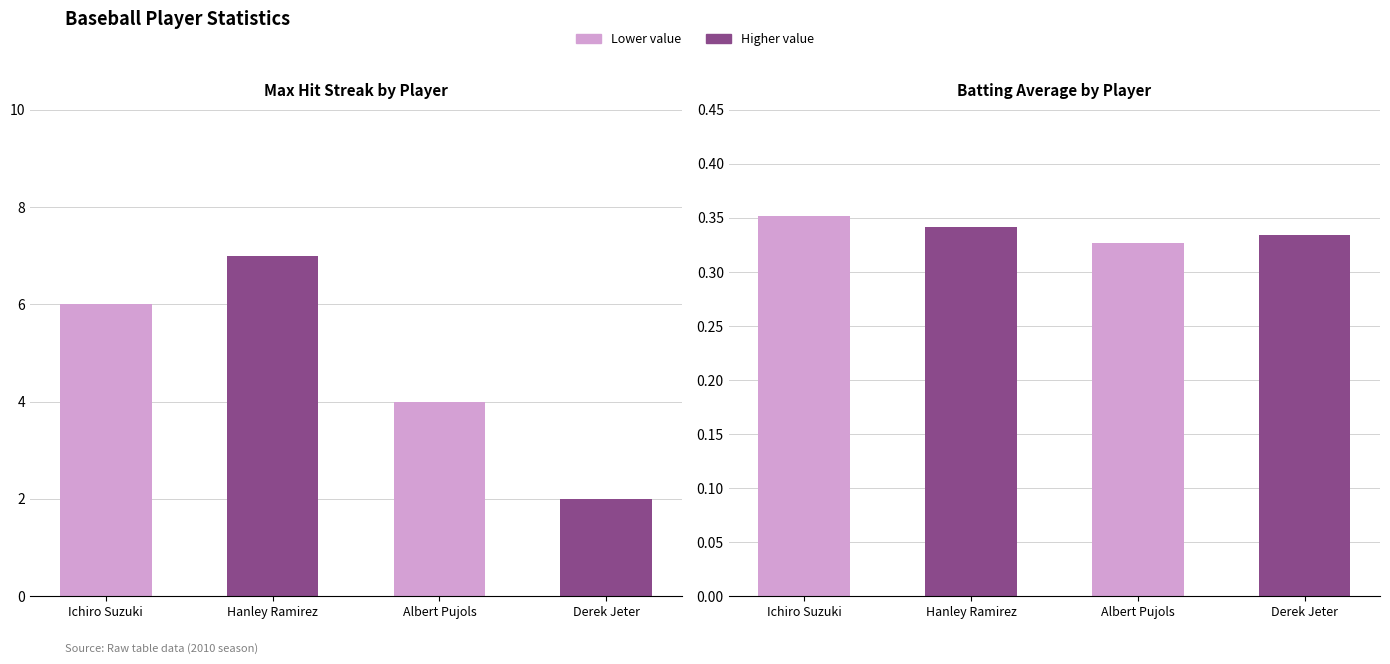

What position from the left is Hanley Ramirez?

2